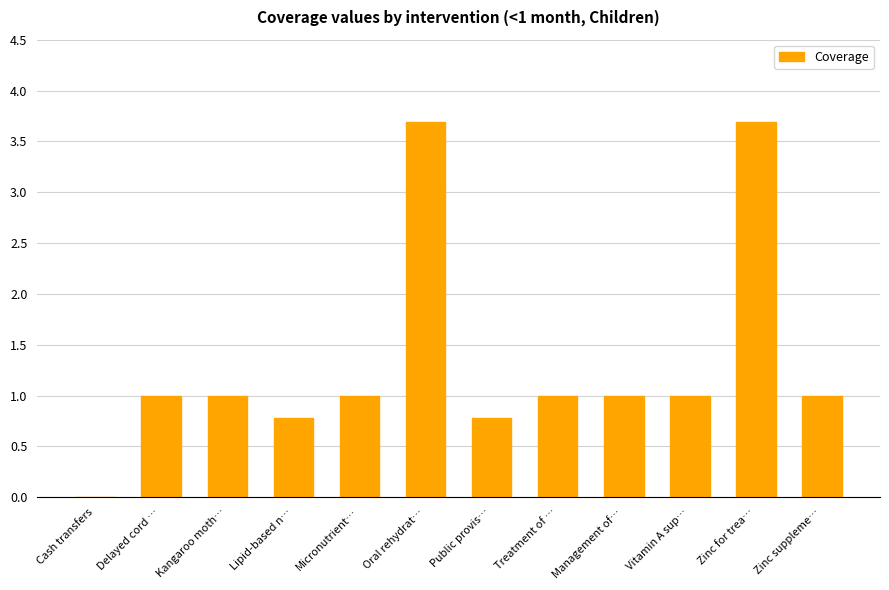

The value at Kangaroo moth… is 0.3. True or false?

False